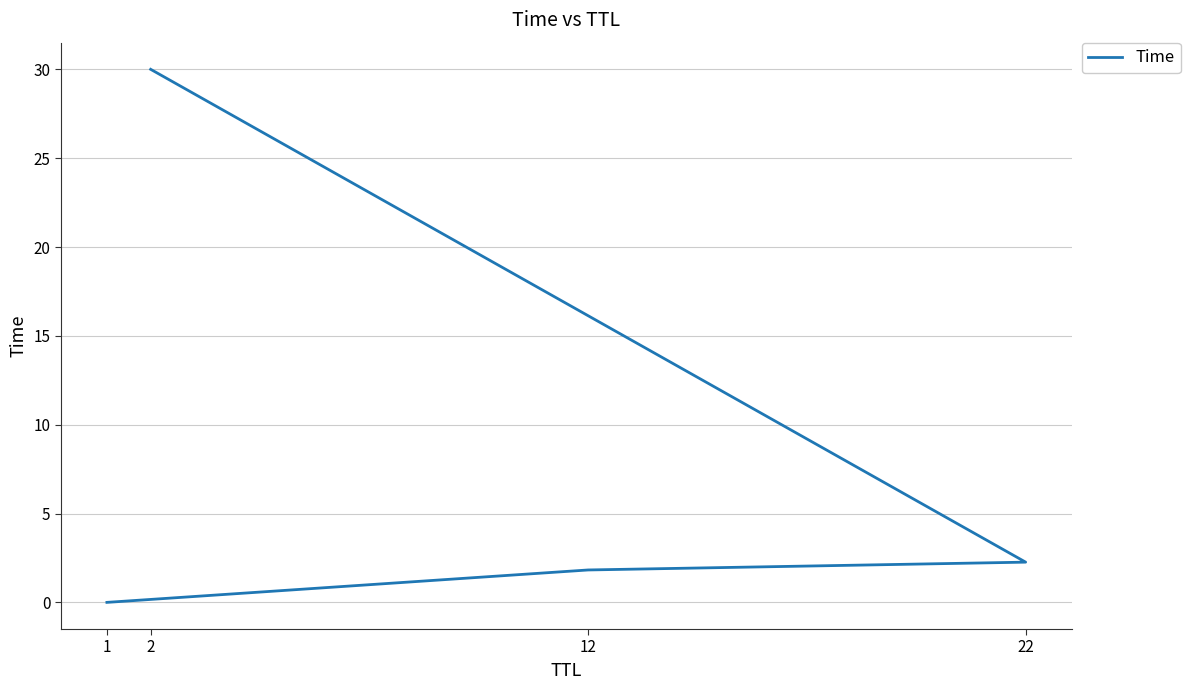

List the labels in order of value, smallest first.

1, 12, 22, 2